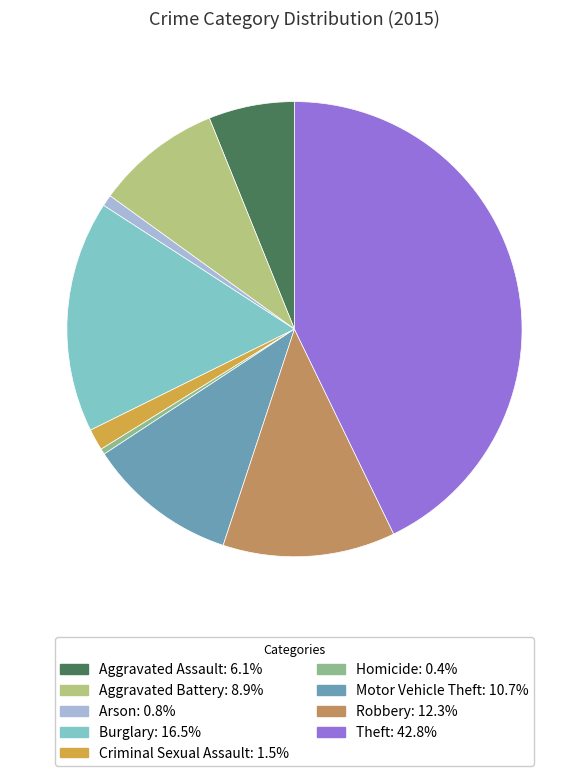

Count the number of slices in the pie.

9